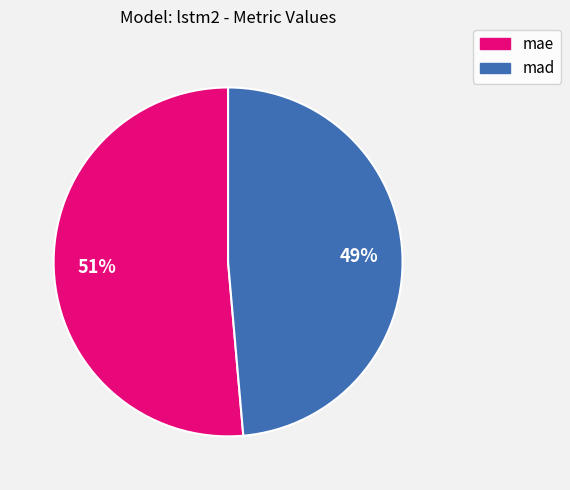

Which category accounts for the majority?

mae